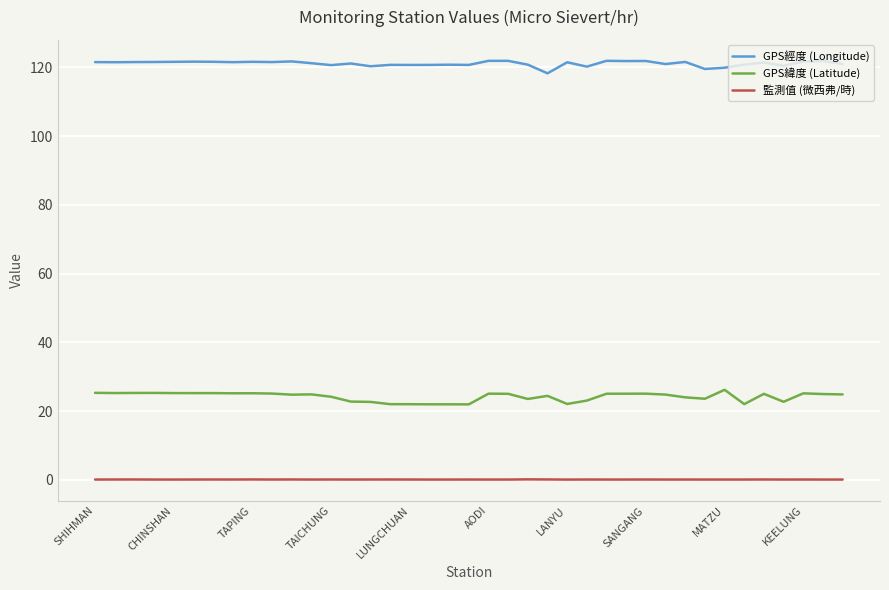

What are all the series names shown in the legend?

GPS經度 (Longitude), GPS緯度 (Latitude), 監測值 (微西弗/時)